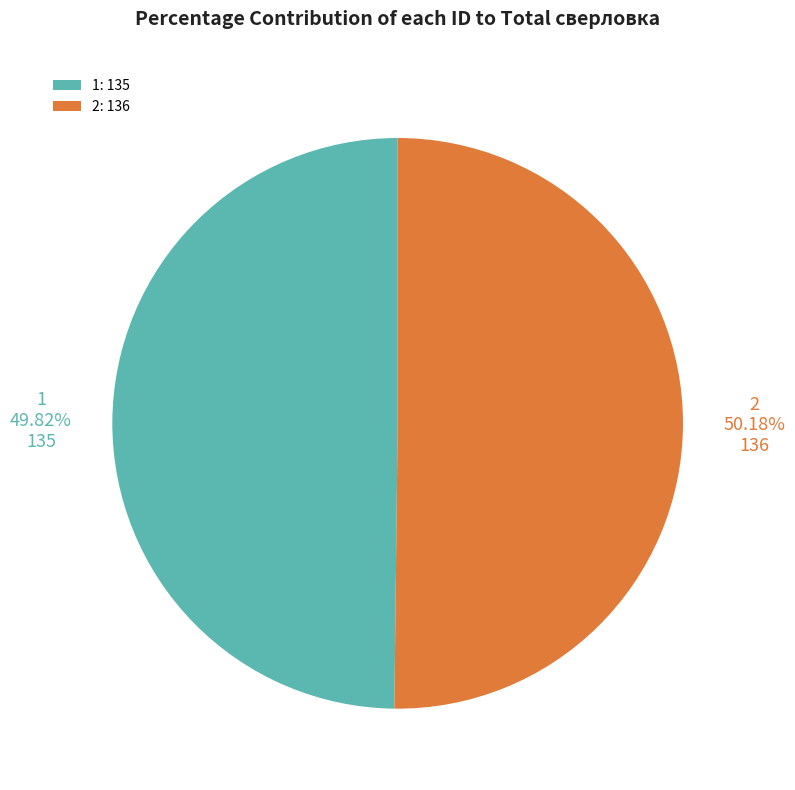

How many segments does this pie chart have?

2